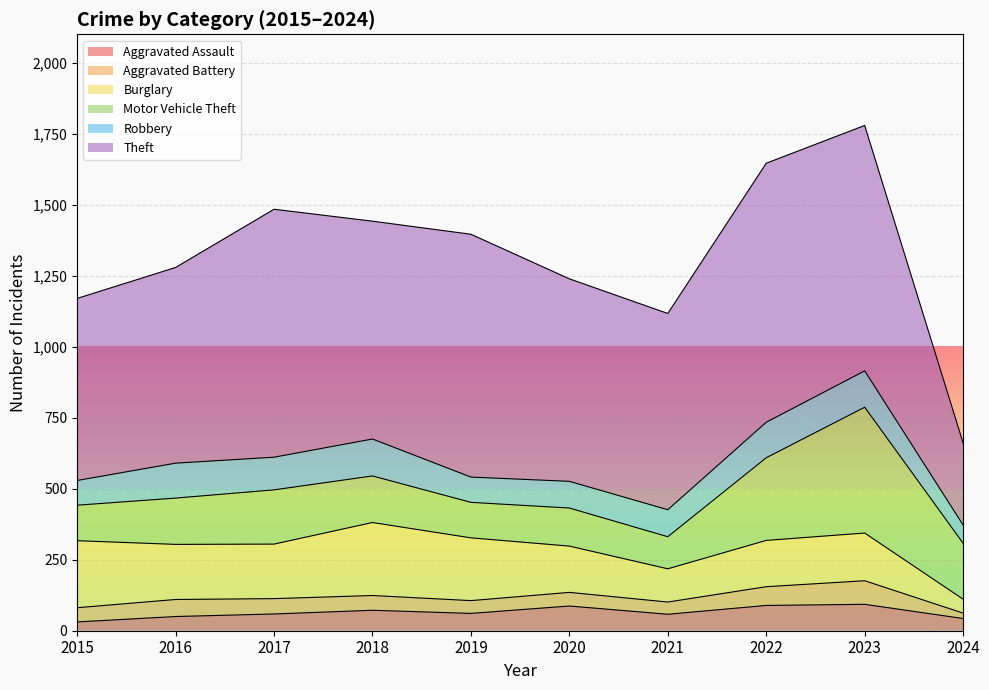

What are all the series names shown in the legend?

Aggravated Assault, Aggravated Battery, Burglary, Motor Vehicle Theft, Robbery, Theft